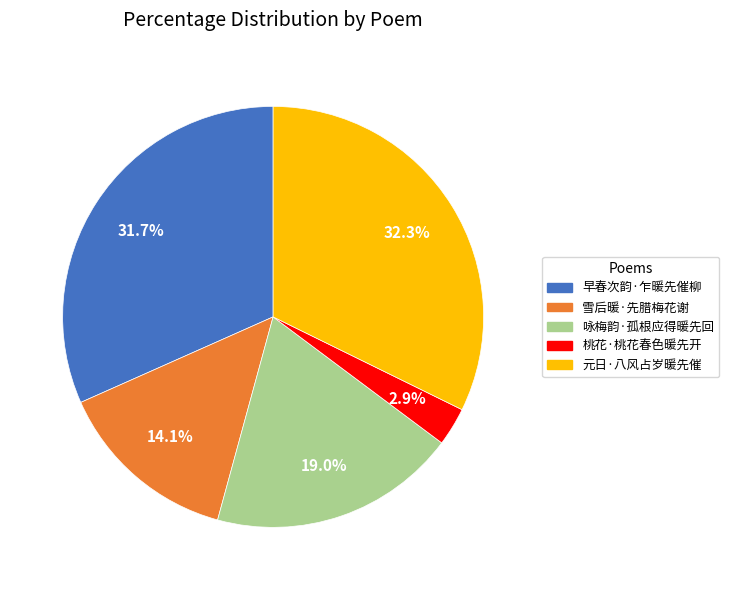

To the nearest percent, what is the average slice percentage?

20%